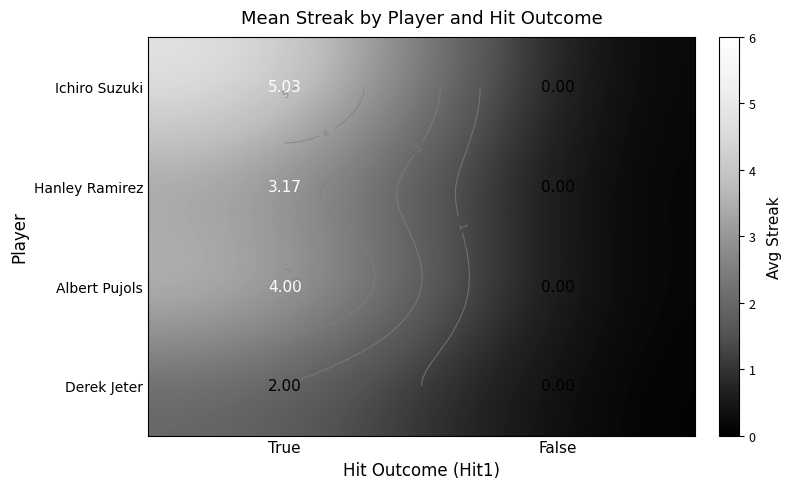

At which category is the sum across all series the highest?

True